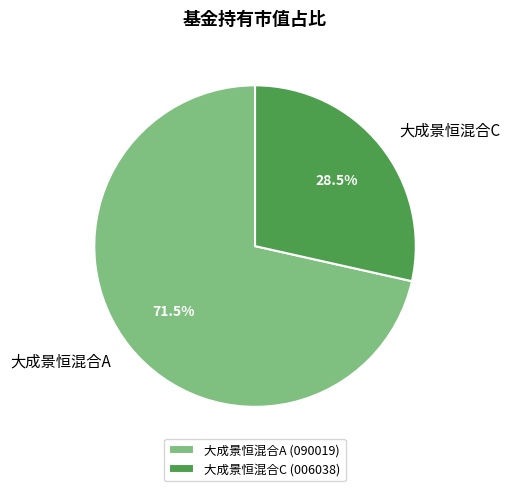

Rank the categories by value from highest to lowest.

大成景恒混合A, 大成景恒混合C